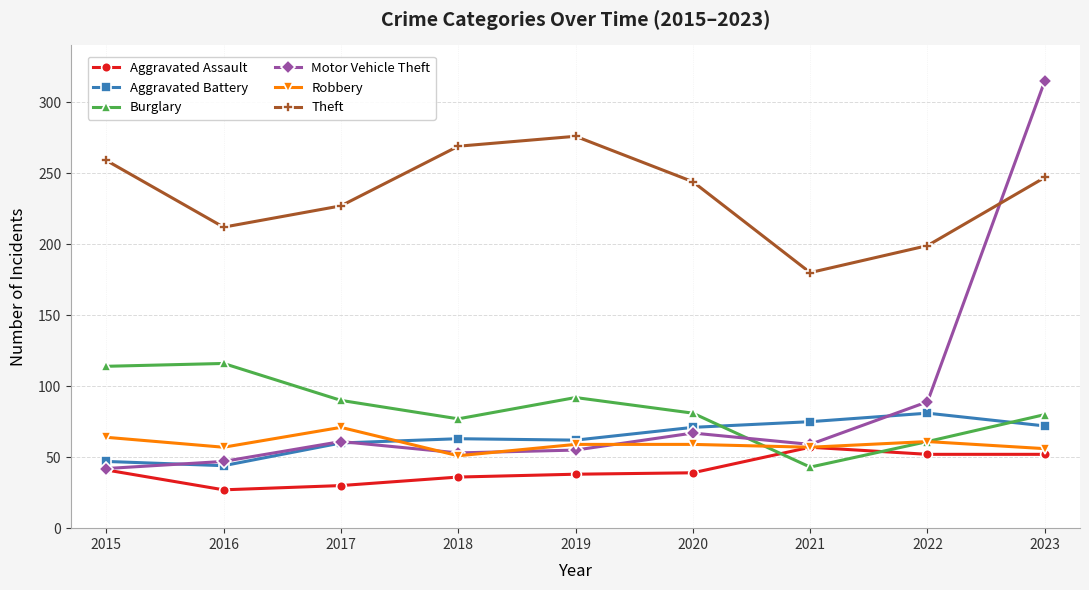

What is the difference between the highest and lowest values at 2015?

218